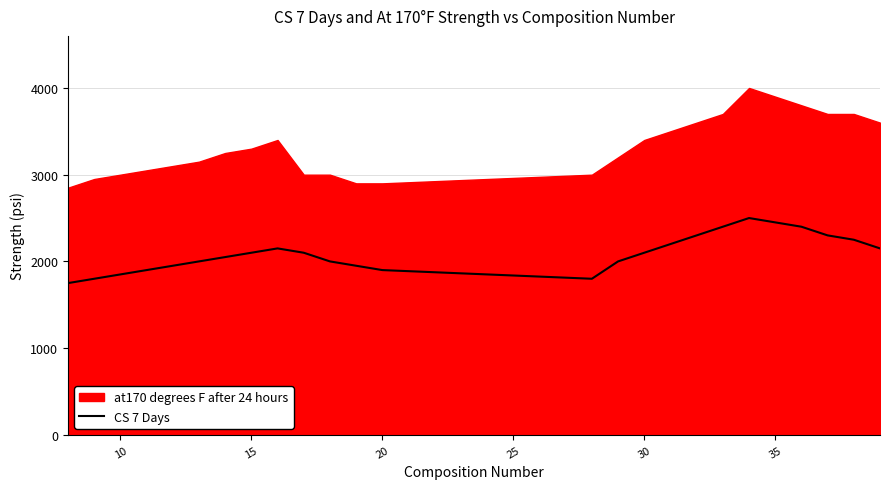

The value of CS 7 Days at 30 is 830. True or false?

False